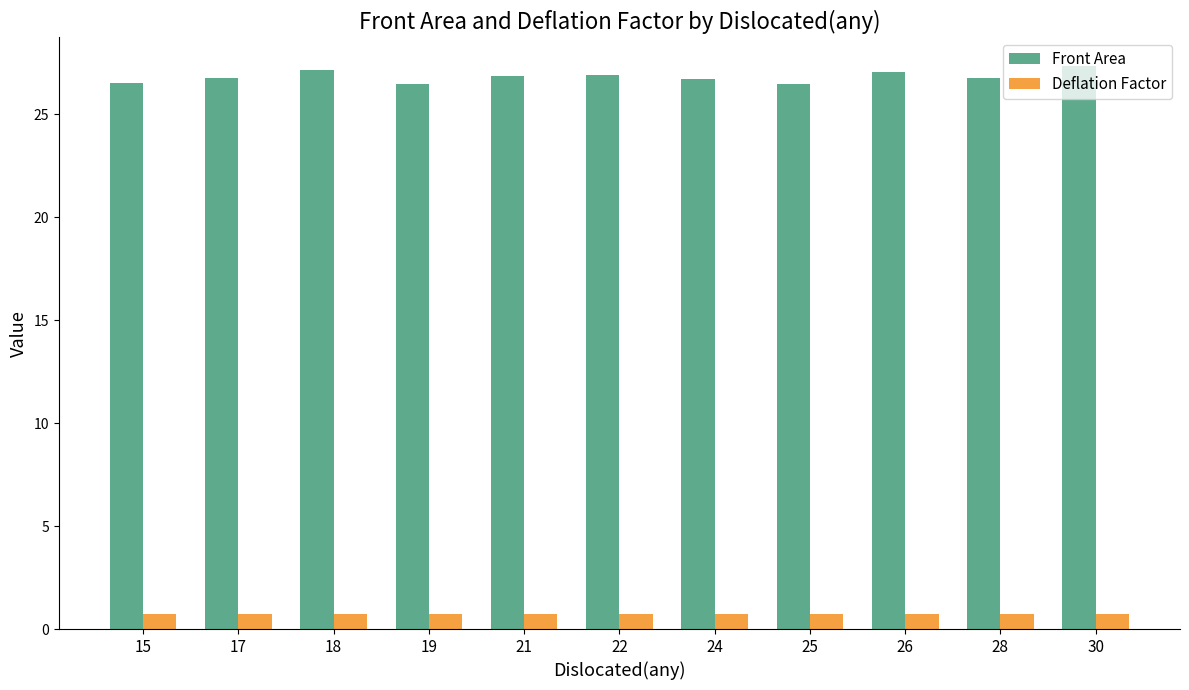

What is the value of the Front Area bar at the 1st from the left?

26.5